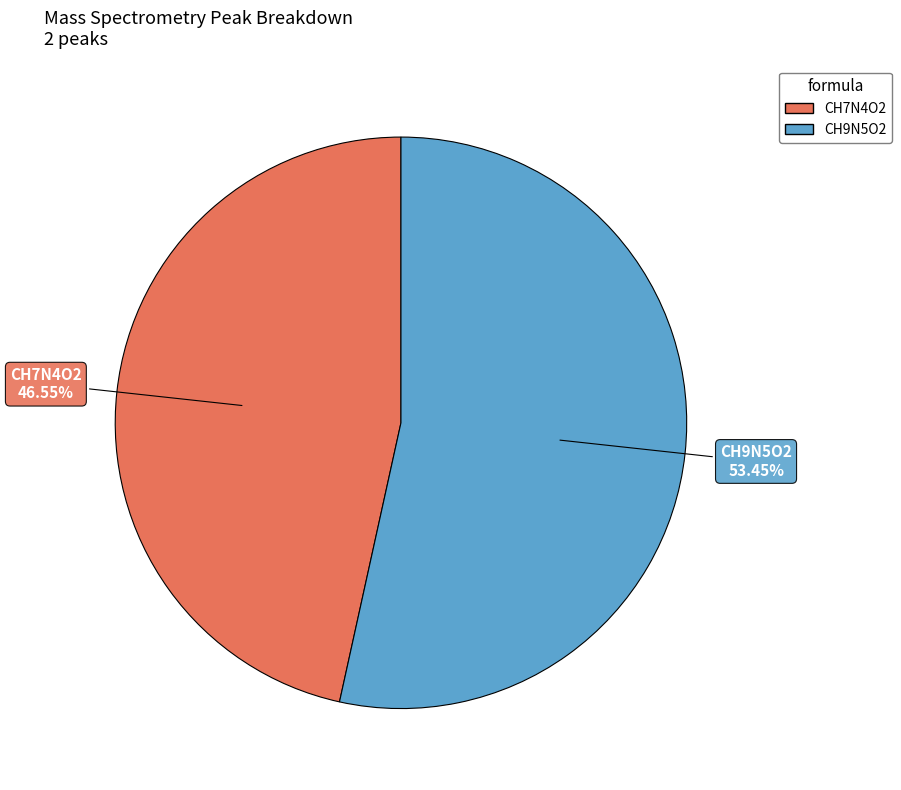

What is the total percentage of CH9N5O2 and CH7N4O2?

100.0%